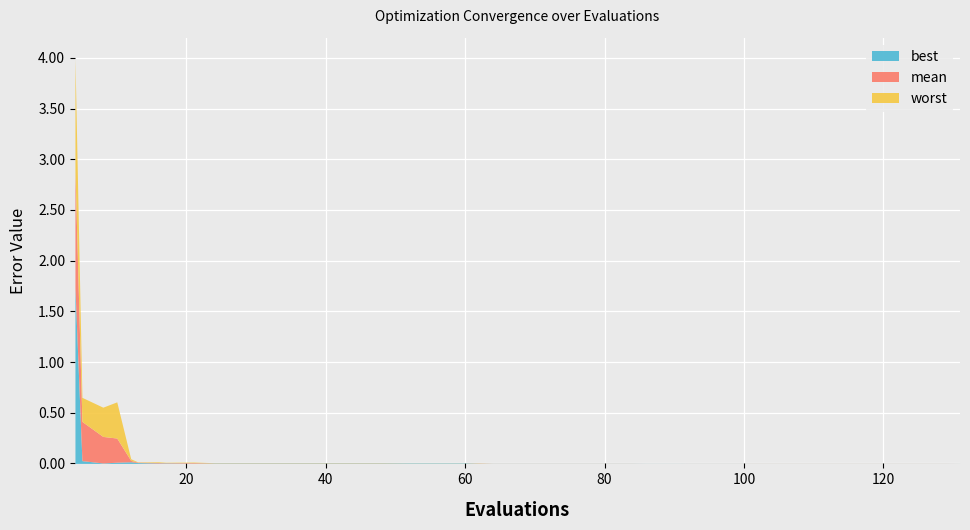

True or false: best has a value of 0.0 at 48.

True